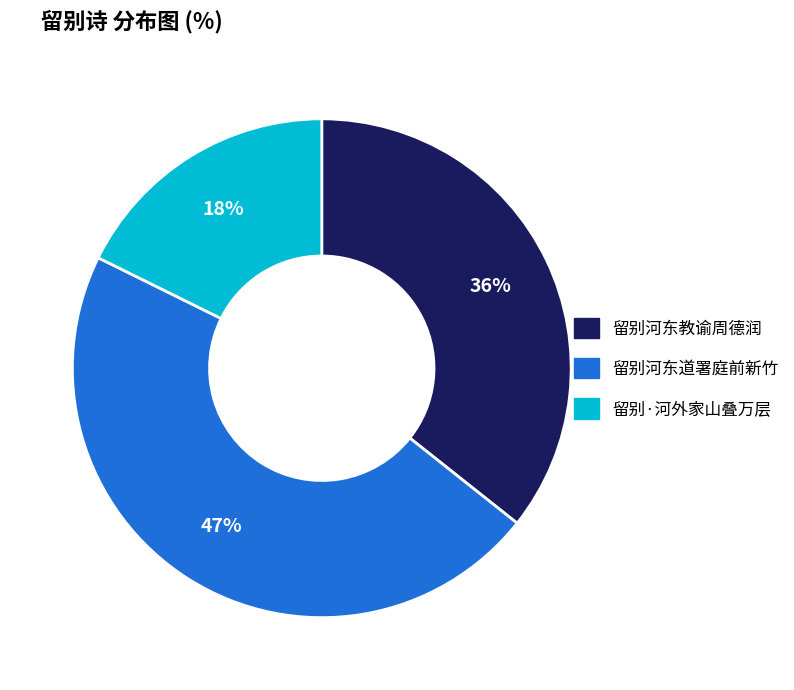

Count the number of slices in the pie.

3